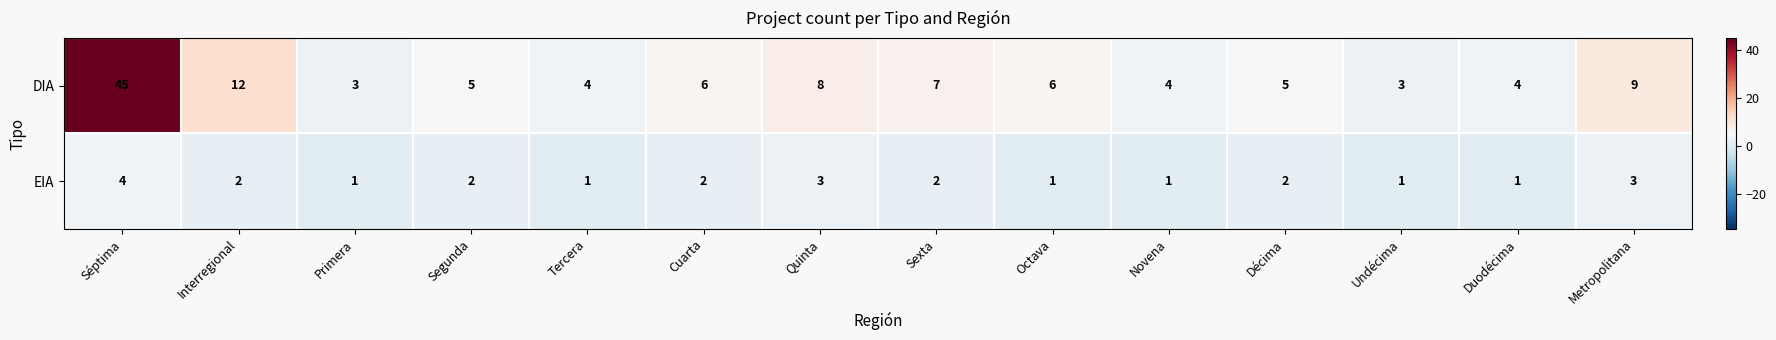

Read the EIA value at Metropolitana.

3